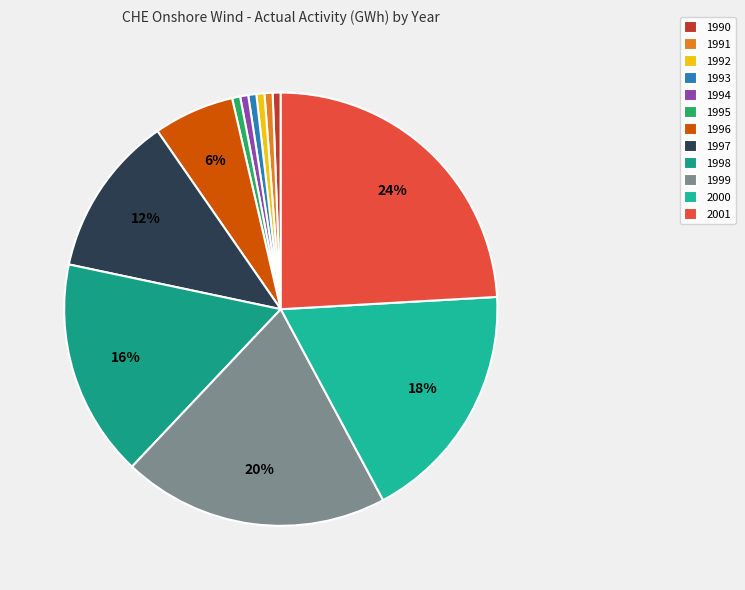

Which slice is the smallest?

1990